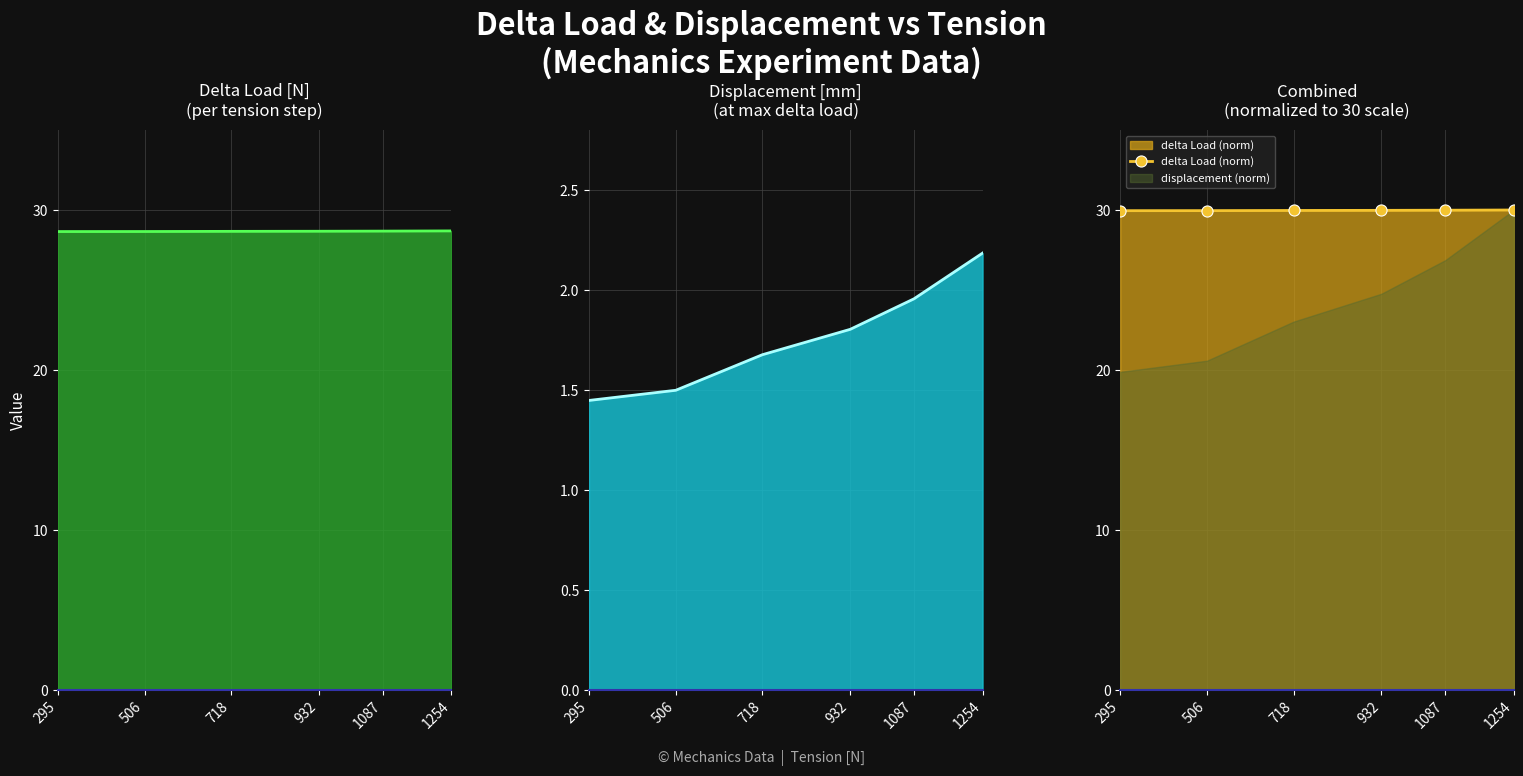

The value of delta Load (norm) at 718 is 30.0. True or false?

True